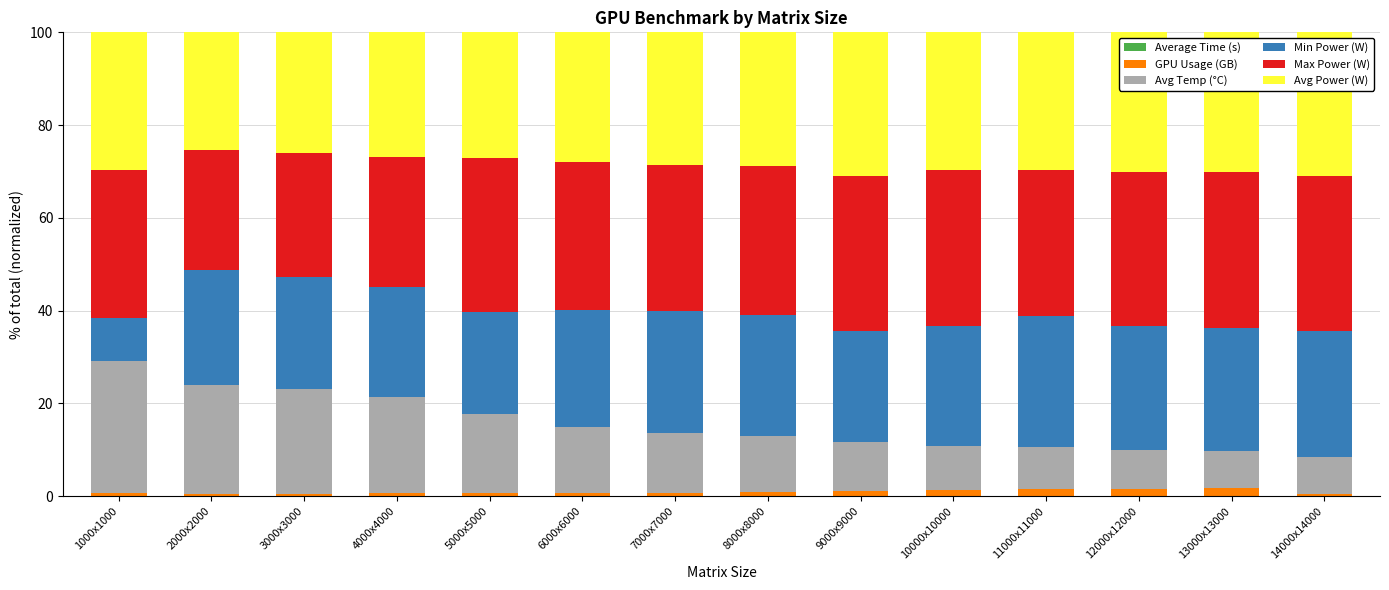

How many categories are shown in the chart?

14